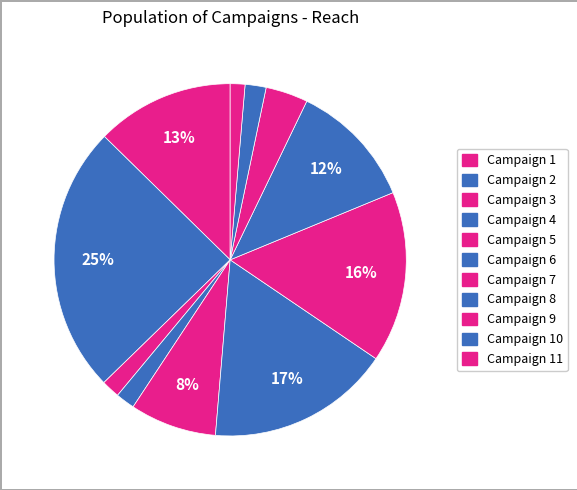

How many segments does this pie chart have?

11